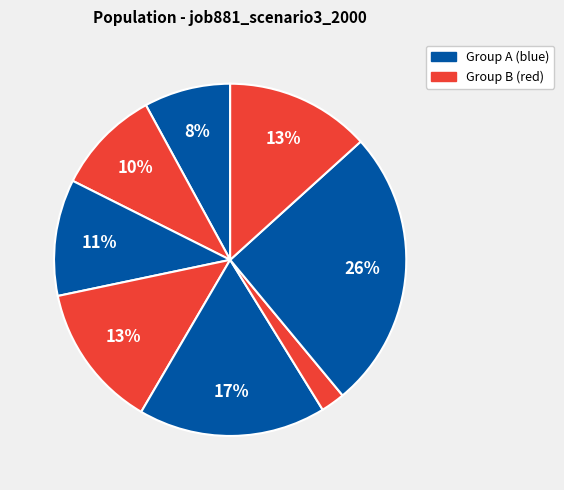

How many segments does this pie chart have?

8